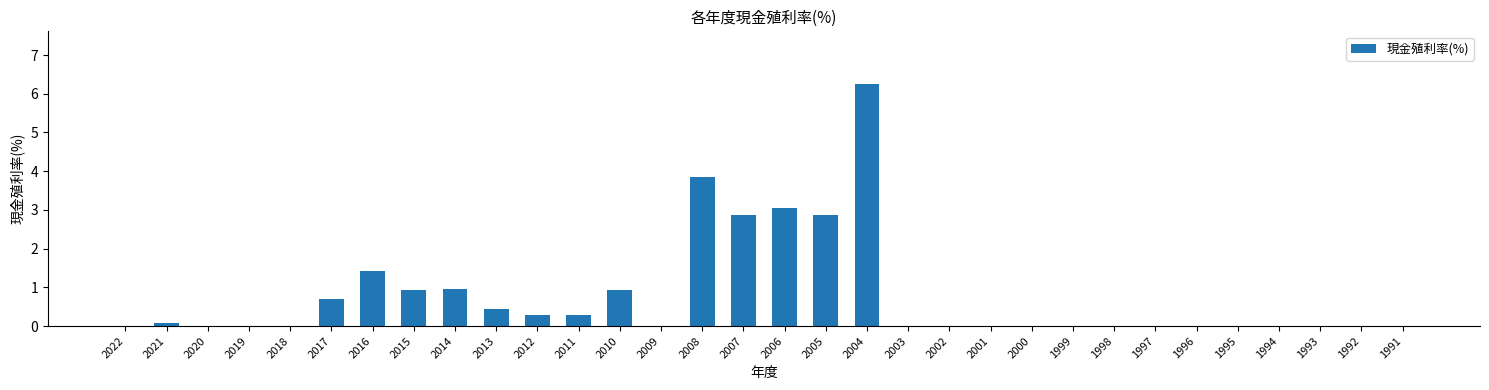

Is it true that the value at 2020 is 3.2?

False